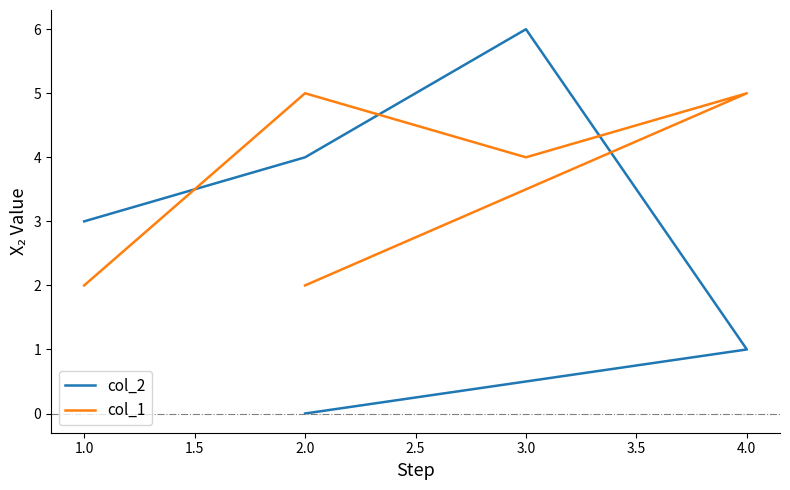

What is the minimum value for col_1?

2